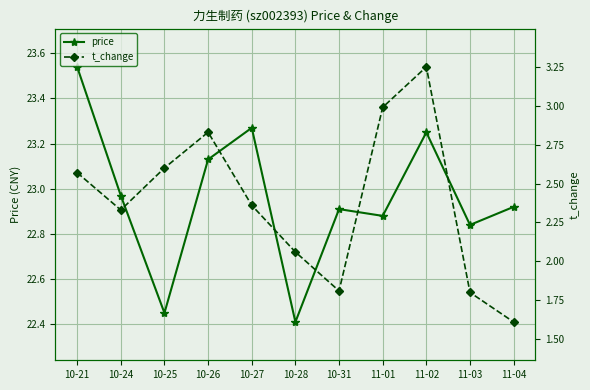

What is the label of the 8th point from the left?

11-01